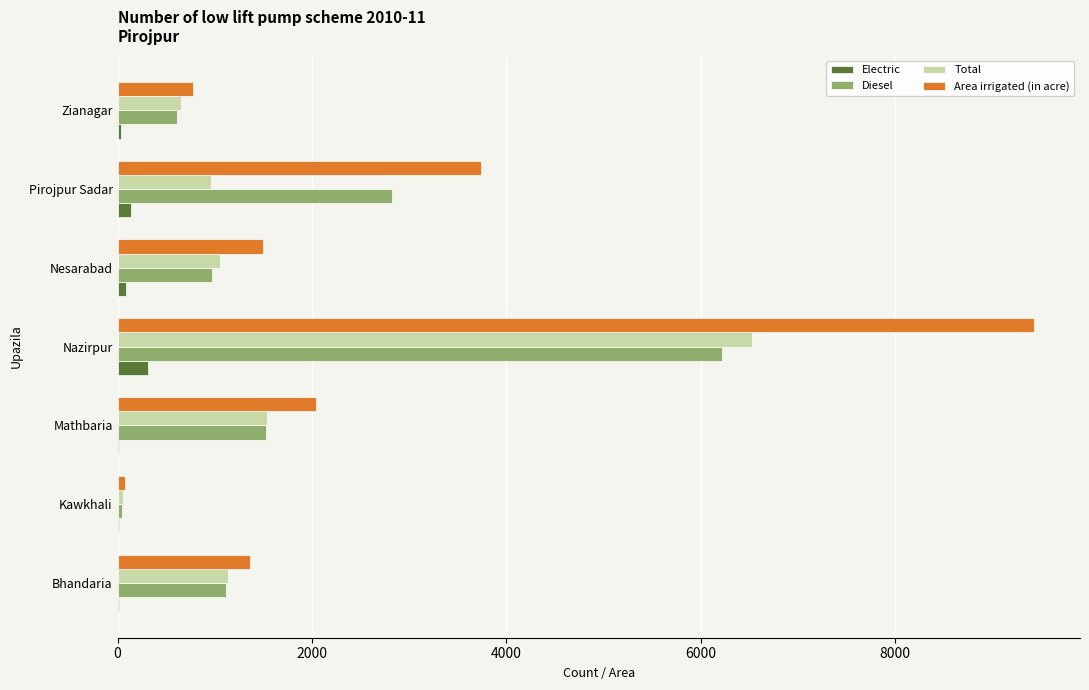

At which label is Total closest to 3296?

Mathbaria